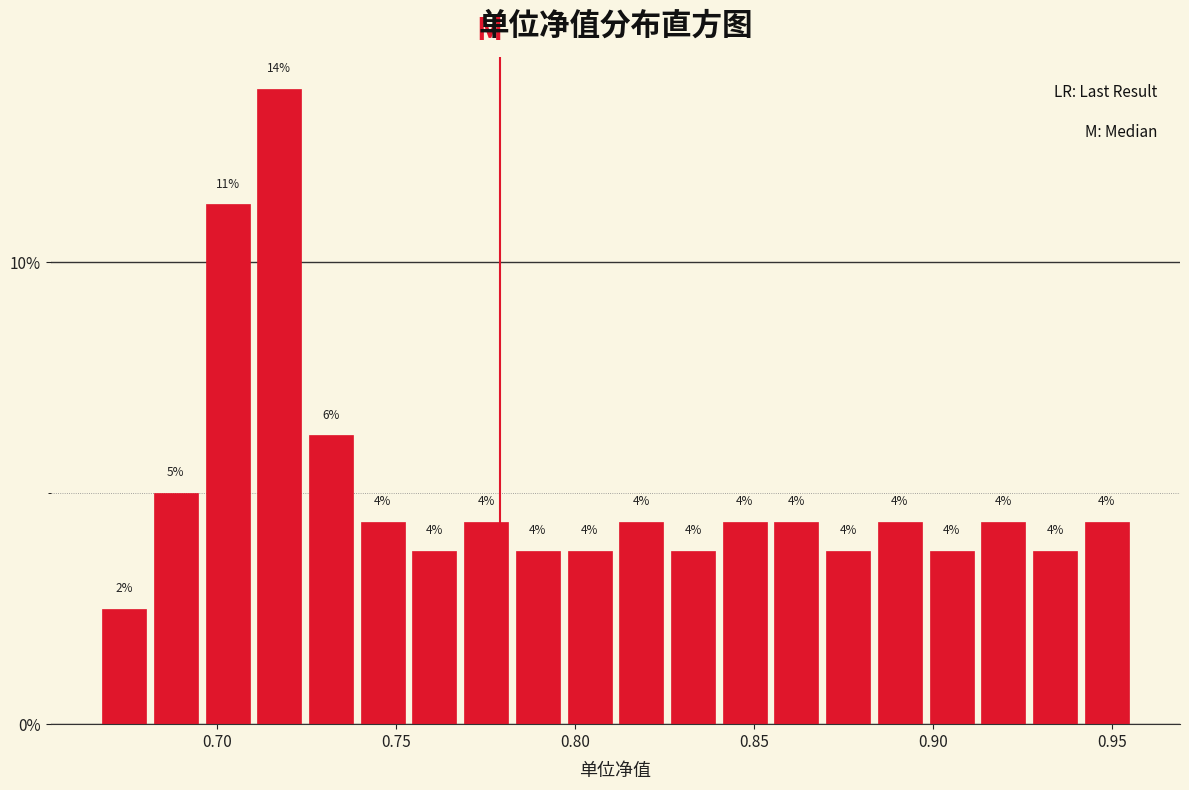

Read against the x-axis, roughly where is the centre of the tallest bar?

0.715